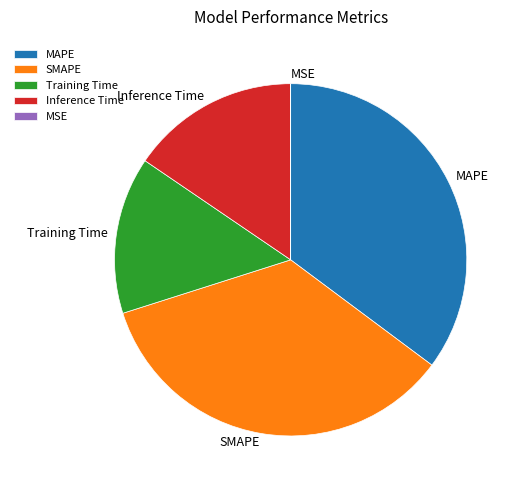

What is the ratio of the value at SMAPE to the value at MAPE?

1.0